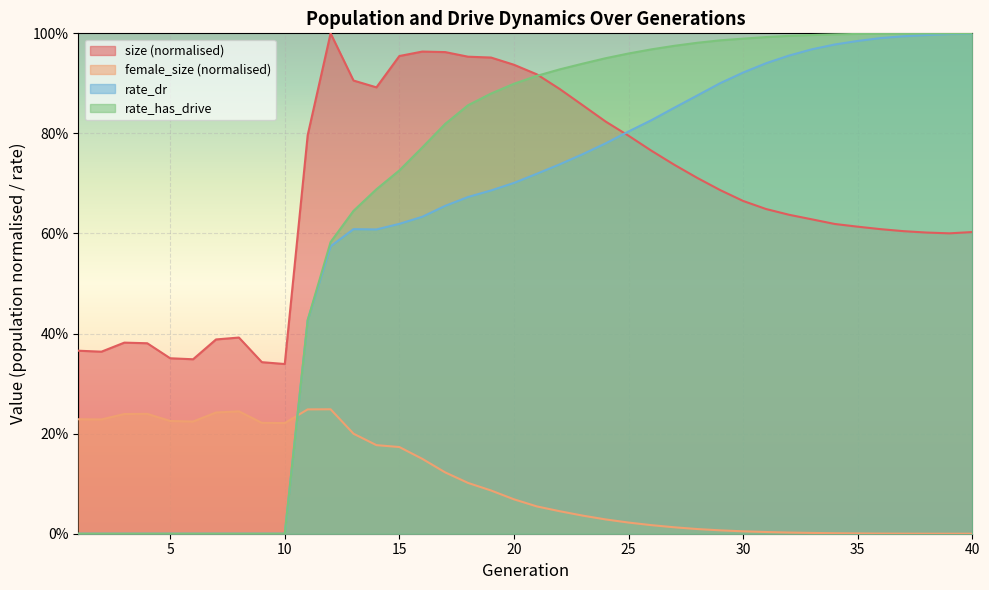

Reading left to right, extract all data points from this chart.

size: 1=0.4	2=0.4	3=0.4	4=0.4	5=0.4	6=0.3	7=0.4	8=0.4	9=0.3	10=0.3	11=0.8	12=1.0	13=0.9	14=0.9	15=1.0	16=1.0	17=1.0	18=1.0	19=1.0	20=0.9	21=0.9	22=0.9	23=0.9	24=0.8	25=0.8	26=0.8	27=0.7	28=0.7	29=0.7	30=0.7	31=0.6	32=0.6	33=0.6	34=0.6	35=0.6	36=0.6	37=0.6	38=0.6	39=0.6	40=0.6
female_size: 1=0.2	2=0.2	3=0.2	4=0.2	5=0.2	6=0.2	7=0.2	8=0.2	9=0.2	10=0.2	11=0.2	12=0.2	13=0.2	14=0.2	15=0.2	16=0.1	17=0.1	18=0.1	19=0.1	20=0.1	21=0.1	22=0.0	23=0.0	24=0.0	25=0.0	26=0.0	27=0.0	28=0.0	29=0.0	30=0.0	31=0.0	32=0.0	33=0.0	34=0.0	35=0.0	36=0.0	37=0.0	38=0.0	39=0.0	40=0.0
rate_dr: 1=0.0	2=0.0	3=0.0	4=0.0	5=0.0	6=0.0	7=0.0	8=0.0	9=0.0	10=0.0	11=0.4	12=0.6	13=0.6	14=0.6	15=0.6	16=0.6	17=0.7	18=0.7	19=0.7	20=0.7	21=0.7	22=0.7	23=0.8	24=0.8	25=0.8	26=0.8	27=0.9	28=0.9	29=0.9	30=0.9	31=0.9	32=1.0	33=1.0	34=1.0	35=1.0	36=1.0	37=1.0	38=1.0	39=1.0	40=1.0
rate_has_drive: 1=0.0	2=0.0	3=0.0	4=0.0	5=0.0	6=0.0	7=0.0	8=0.0	9=0.0	10=0.0	11=0.4	12=0.6	13=0.6	14=0.7	15=0.7	16=0.8	17=0.8	18=0.9	19=0.9	20=0.9	21=0.9	22=0.9	23=0.9	24=1.0	25=1.0	26=1.0	27=1.0	28=1.0	29=1.0	30=1.0	31=1.0	32=1.0	33=1.0	34=1.0	35=1.0	36=1.0	37=1.0	38=1.0	39=1.0	40=1.0